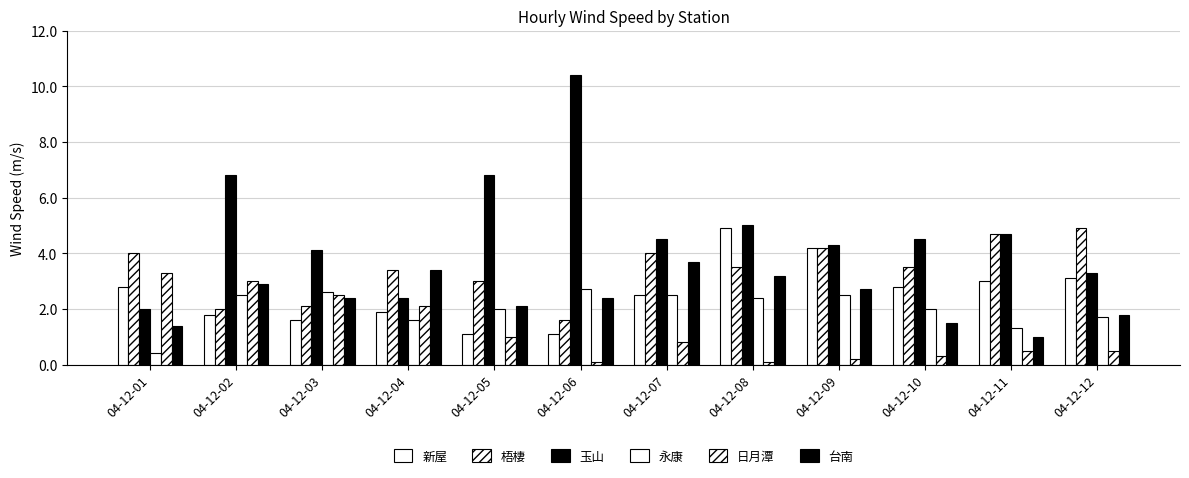

What is the total value across all series at 04-12-12?

15.3